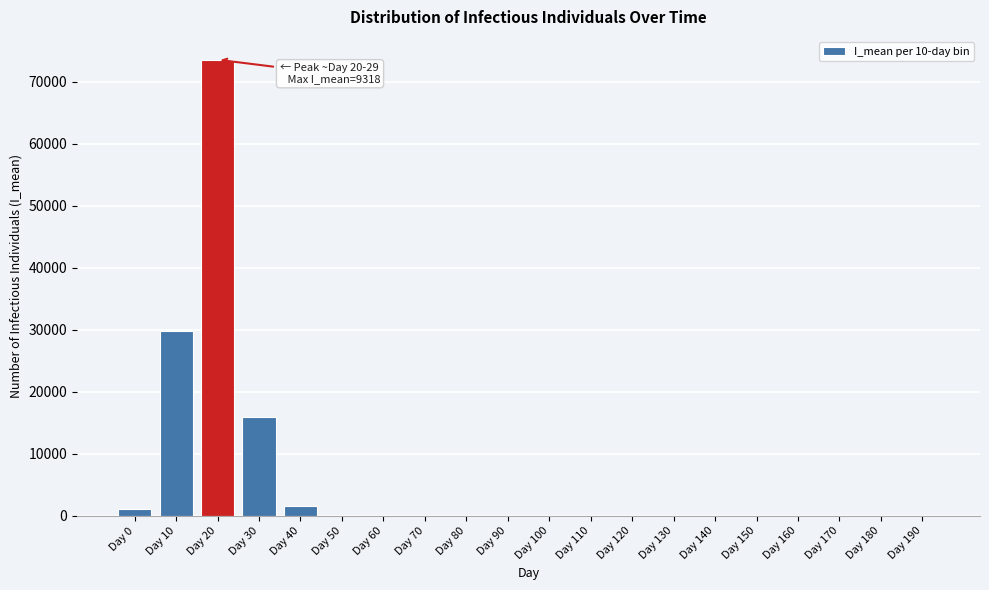

What is the sum of all values?

122225.9